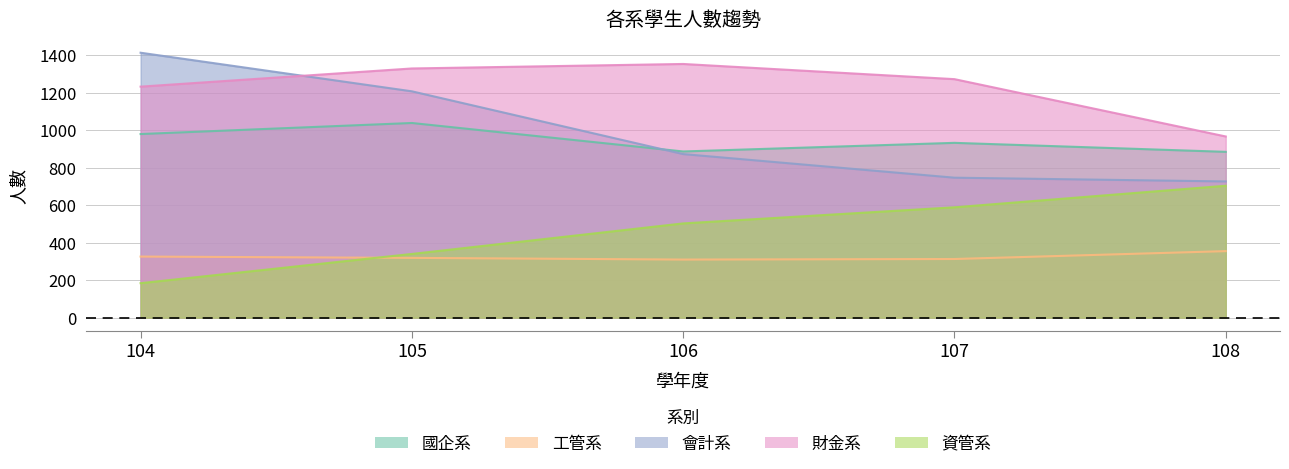

At how many categories does at least one series exceed 644?

5